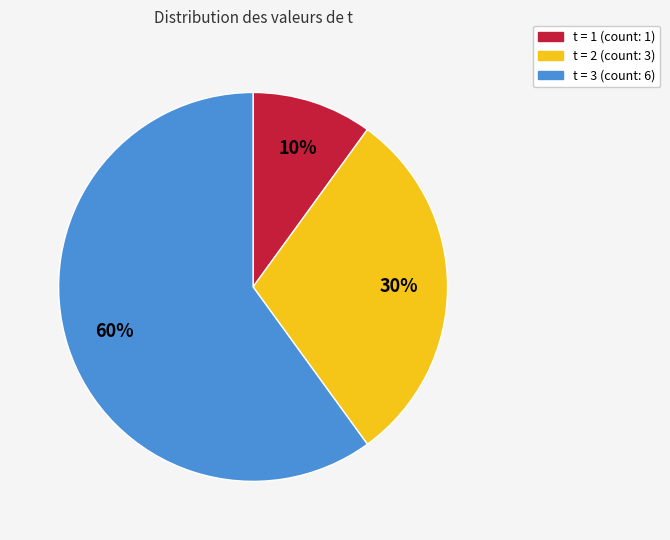

To the nearest percent, what is the average slice percentage?

33%